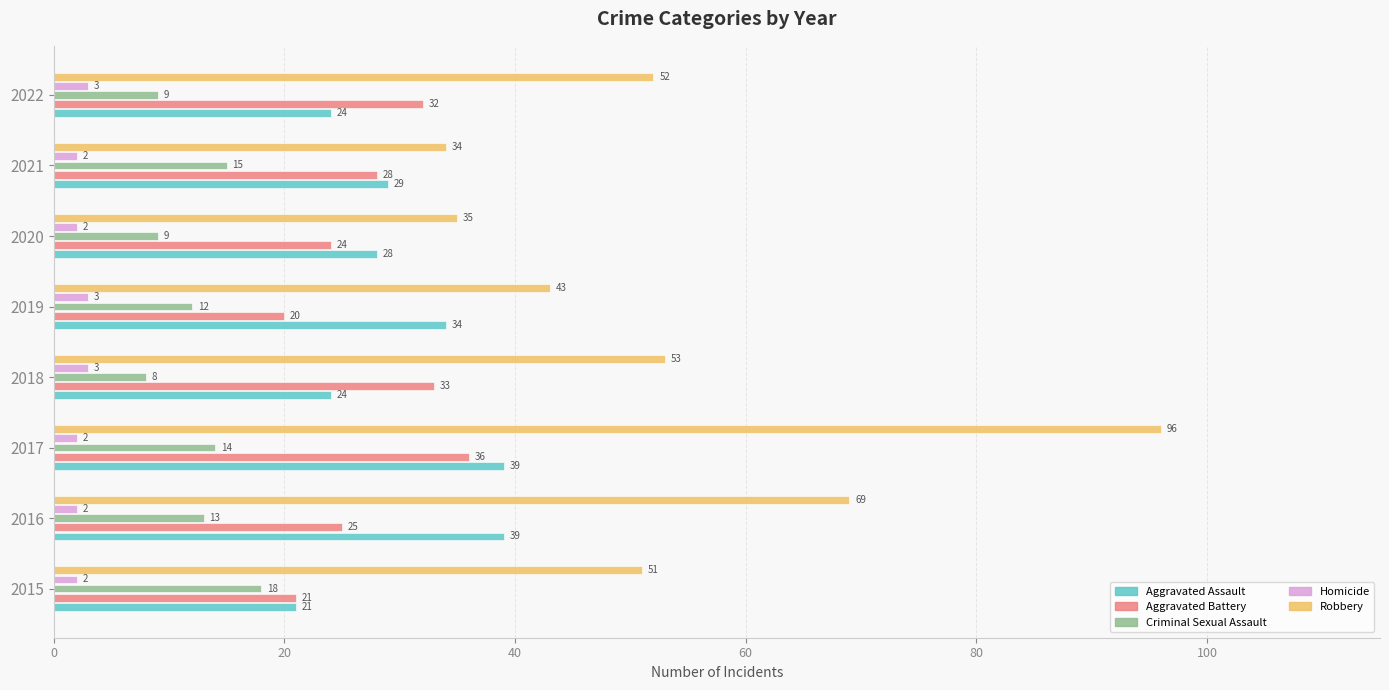

What is the minimum value shown in the chart?

2